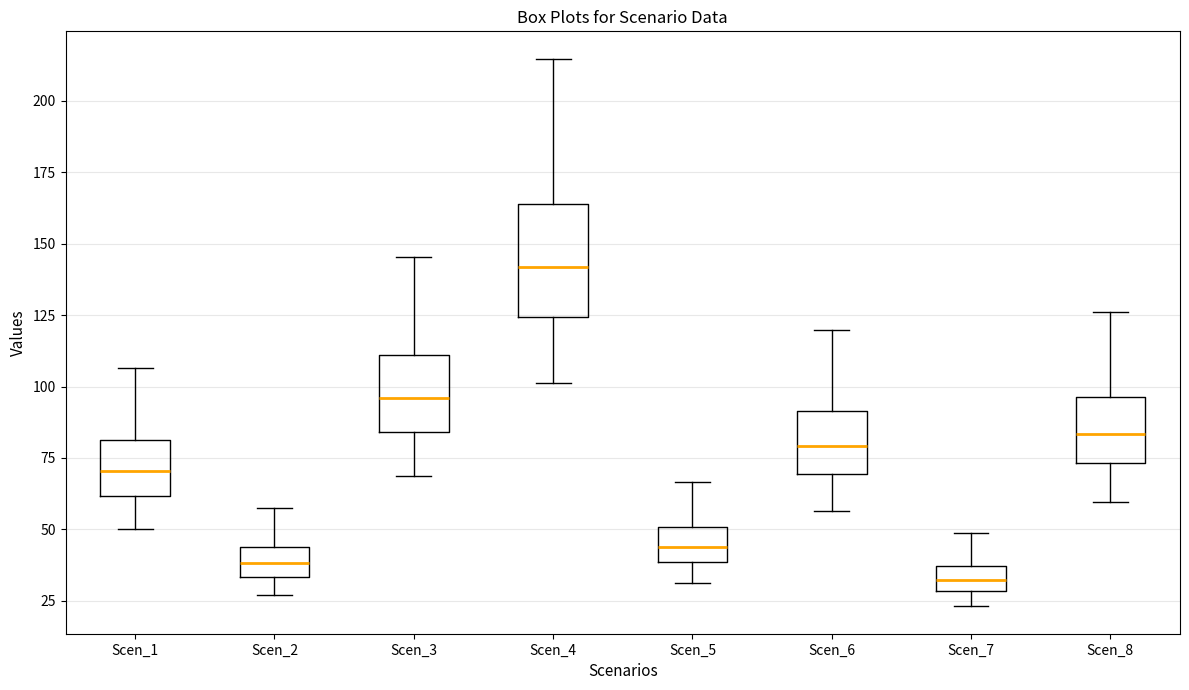

Where does the upper whisker of the box for Scen_3 end on the y-axis? The values are not printed on the chart, so give them approximately, as read against the axis.

145